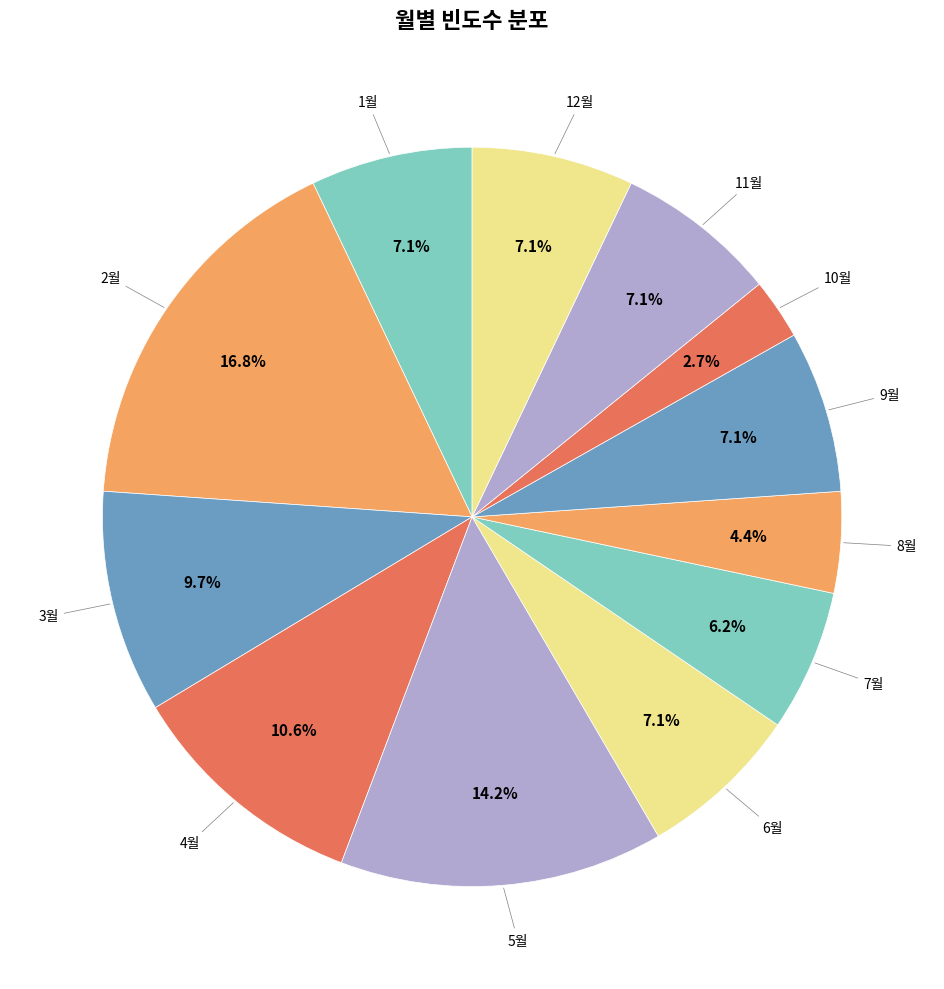

How many slices are in this pie chart?

12